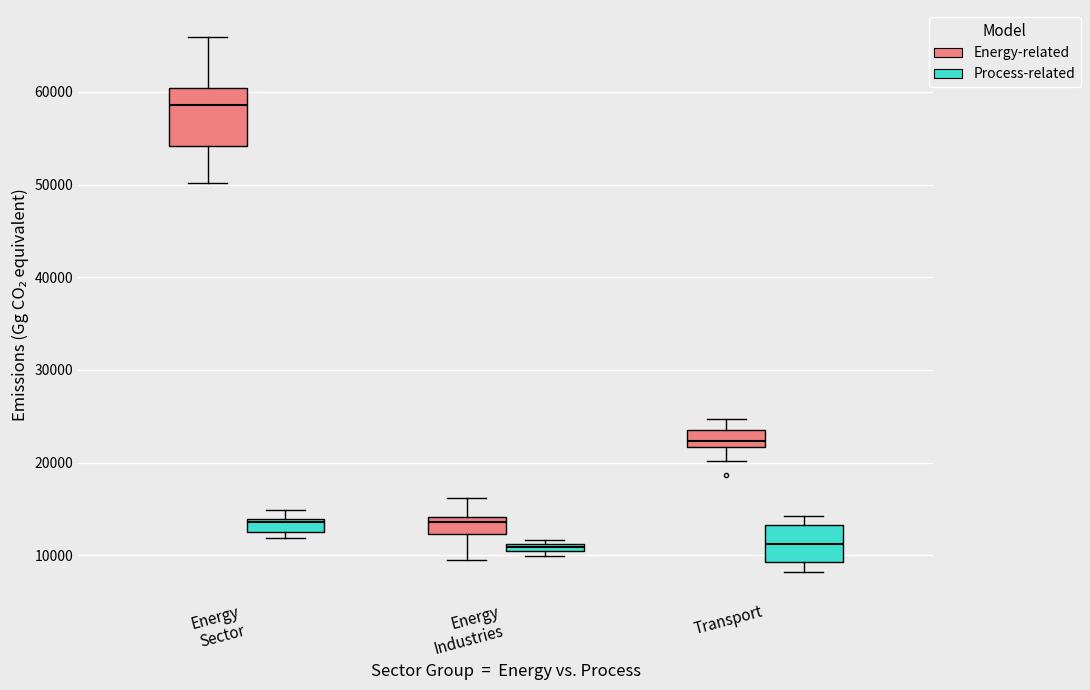

Where is the lower edge of the box for Transport (Process-related) on the y-axis? The values are not printed on the chart, so give them approximately, as read against the axis.

9000